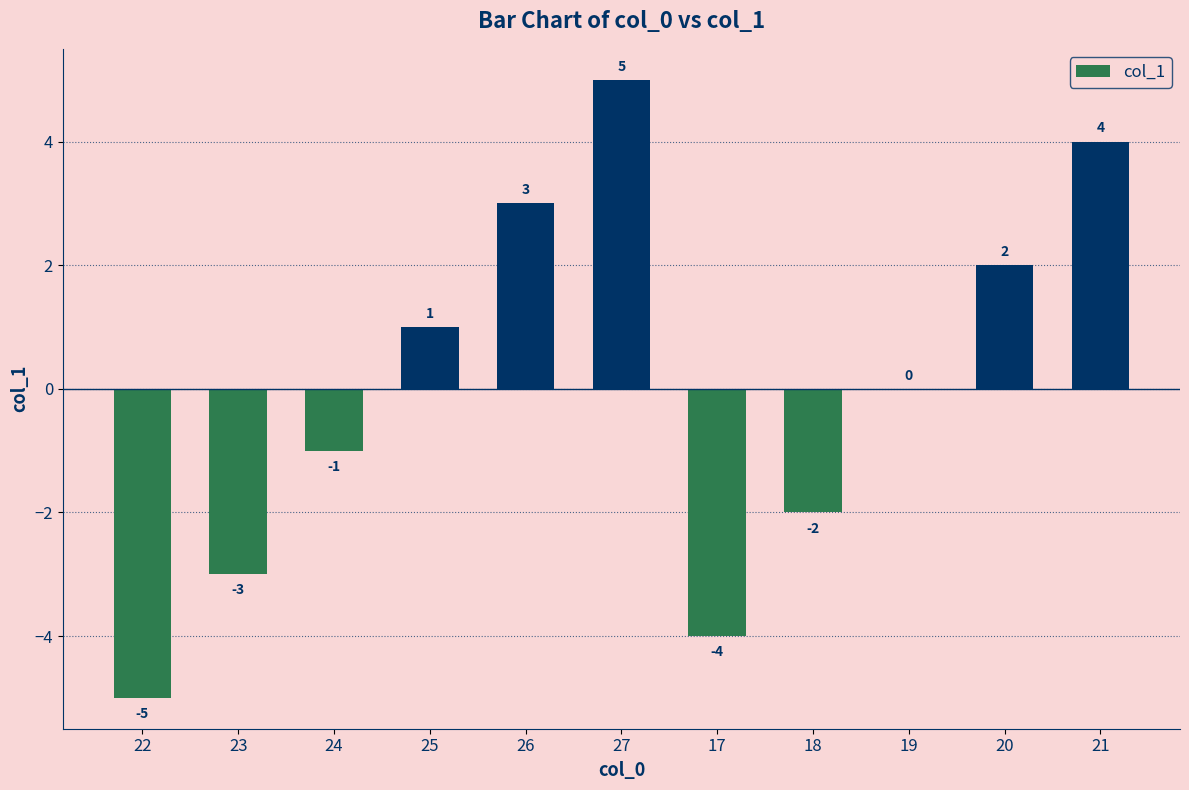

Reading left to right, list all the values displayed in this chart.

22=-5	23=-3	24=-1	25=1	26=3	27=5	17=-4	18=-2	19=0	20=2	21=4